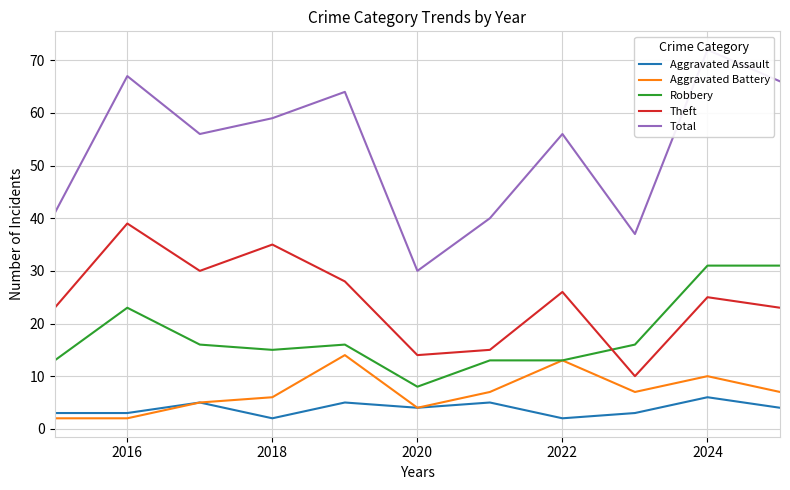

At which label does Theft reach its peak?

2016